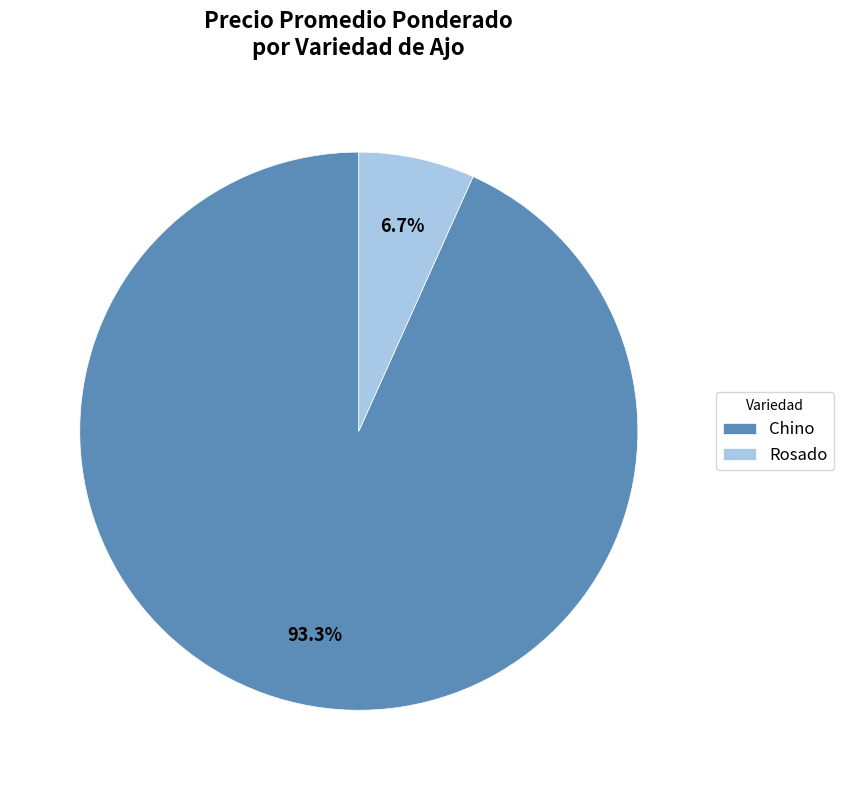

Is there a majority slice in this chart?

Yes